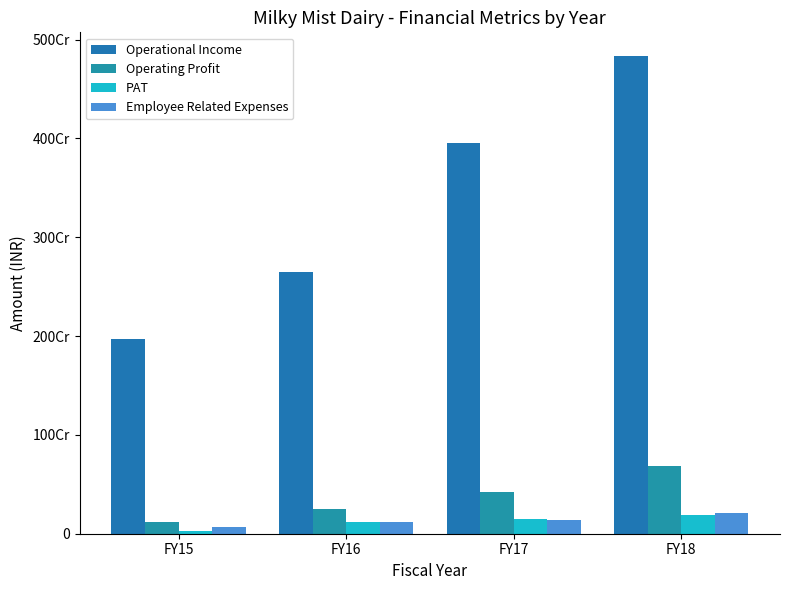

Does the chart contain any negative values?

No